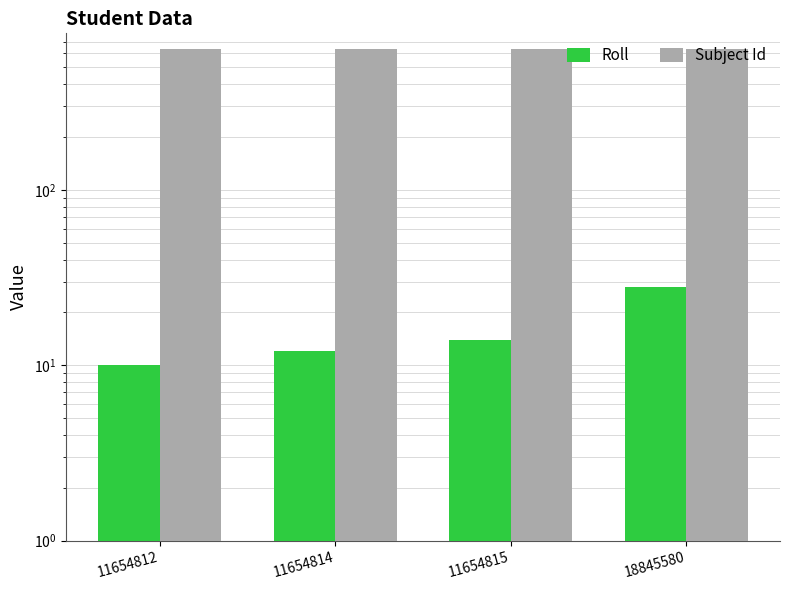

Rank the series by their maximum value, from highest to lowest.

Subject Id, Roll